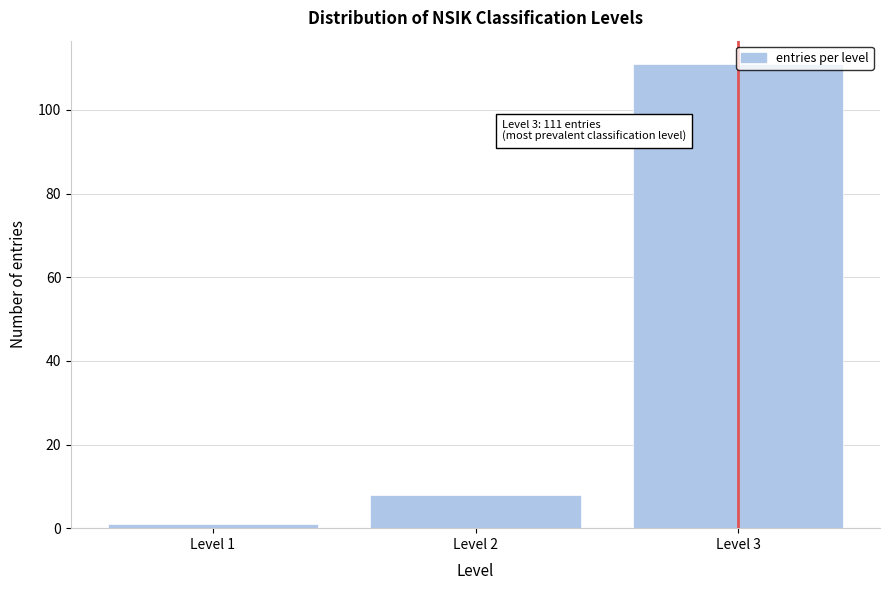

Rank the categories by value from highest to lowest.

Level 3, Level 2, Level 1